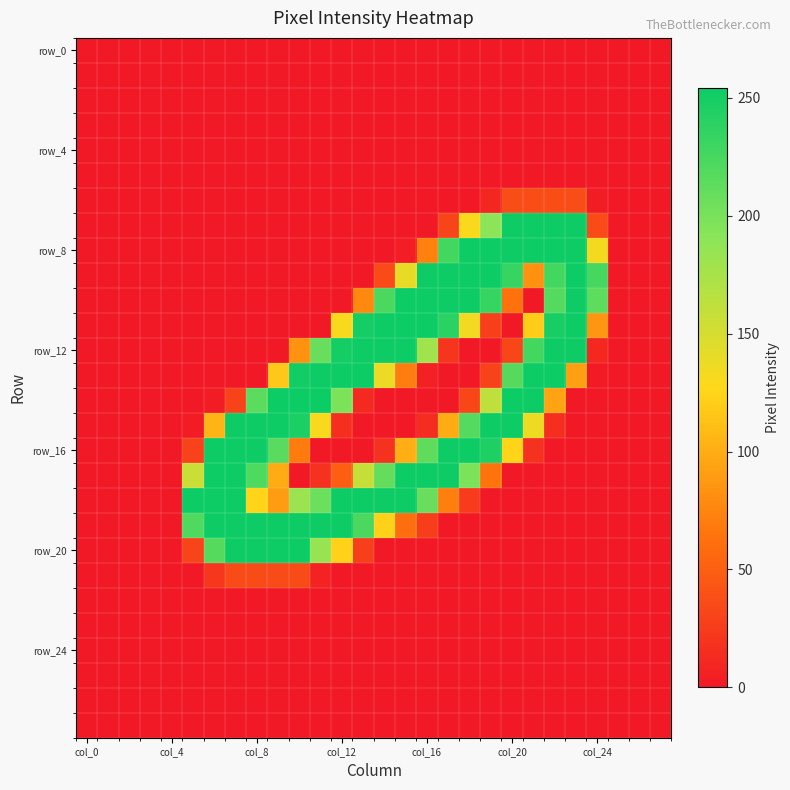

Which category has the lowest value across all series?

col_0